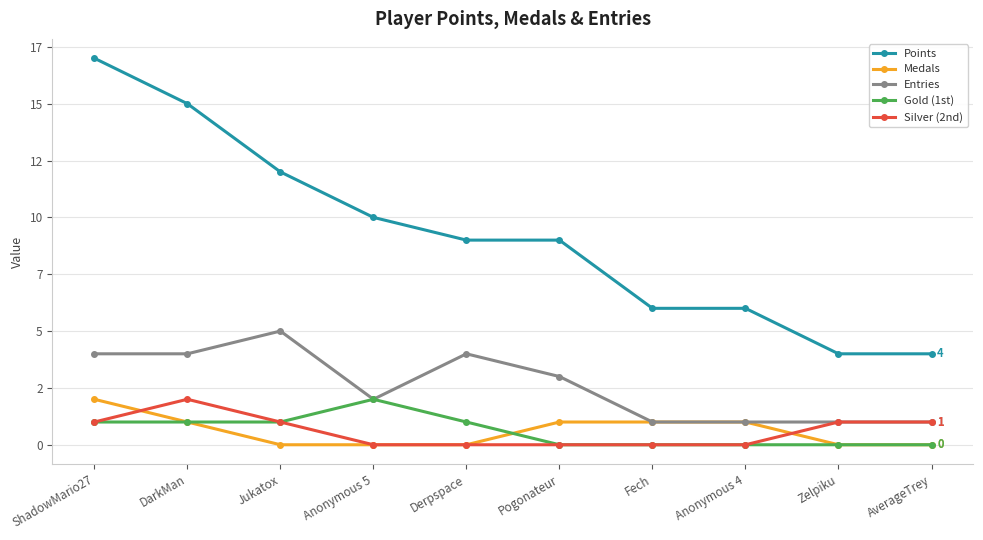

What is the difference between the maximum and minimum values in the Points series?

13